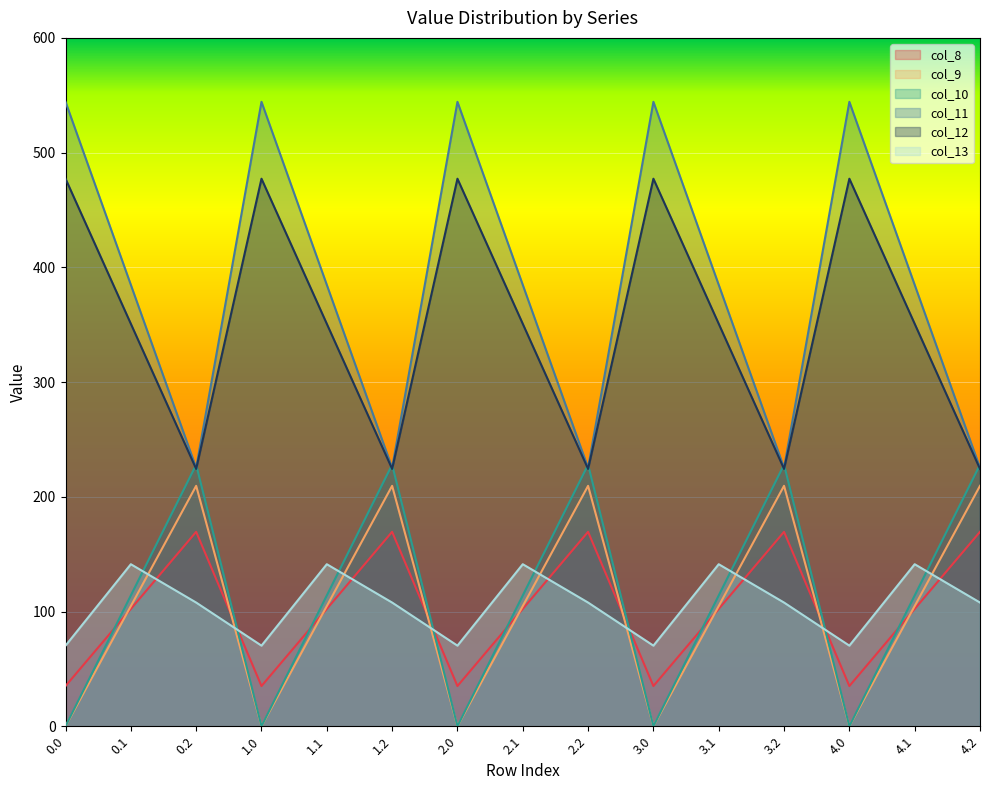

The col_10 series shows 97.8 at 0.0. True or false?

False